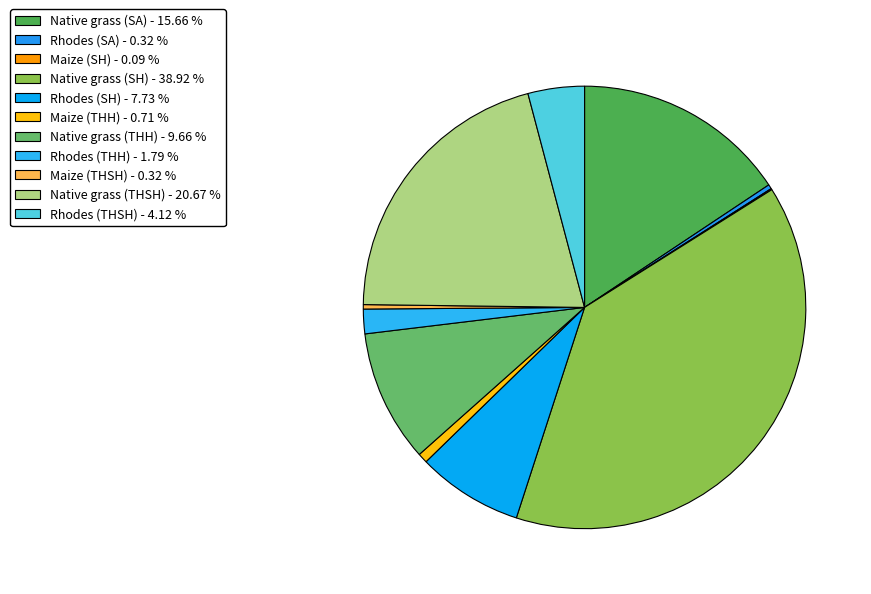

To the nearest percent, what is the combined percentage of Native grass (SA) and Maize (THH)?

16%